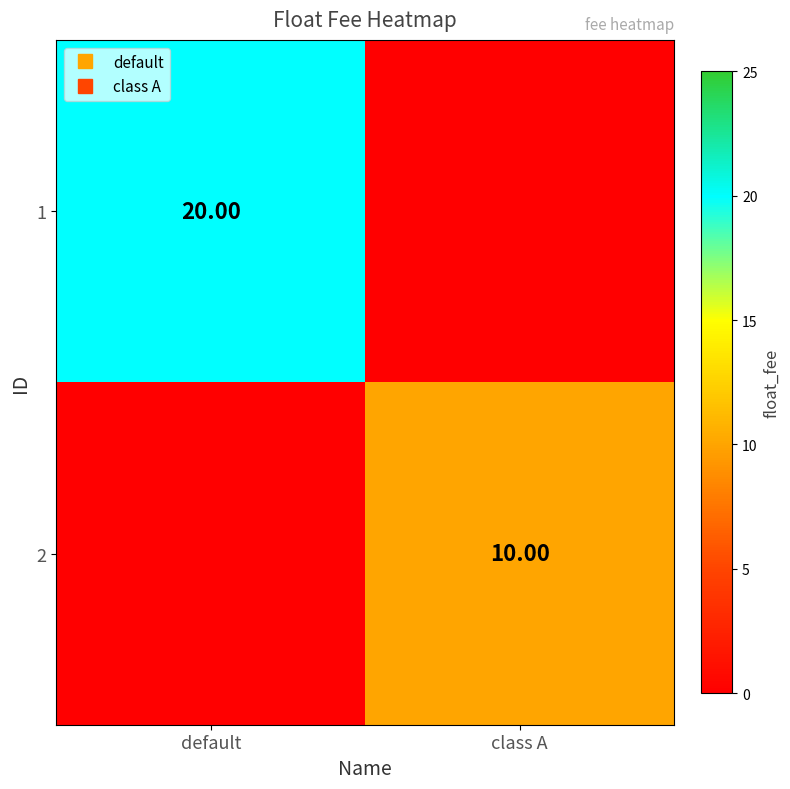

Count the 1 values in the range 0 to 20.

2